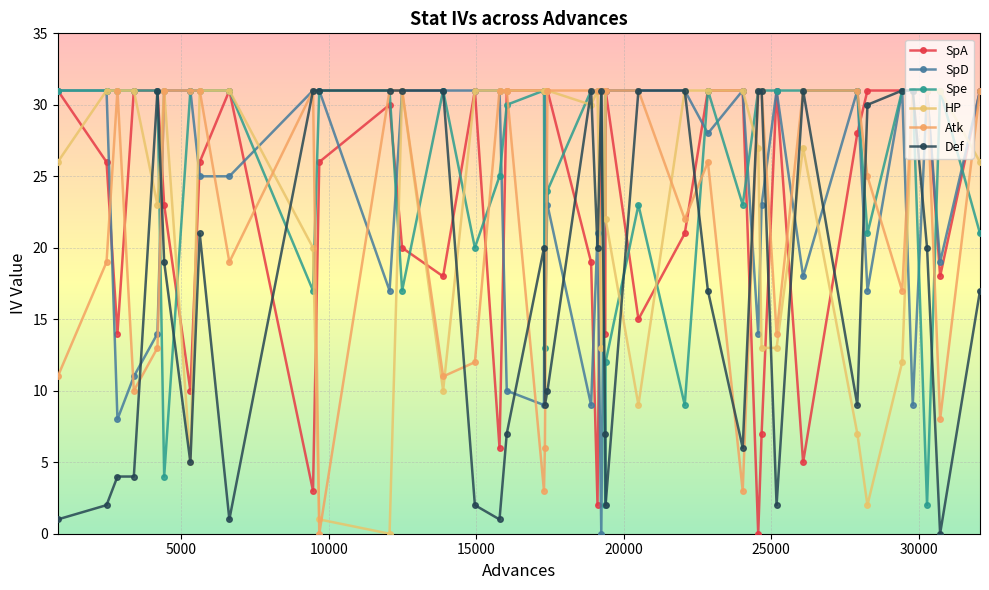

Reading left to right, what are all the values shown in this chart?

SpA: 31	26	14	31	31	23	10	26	31	3	26	30	20	18	31	6	31	31	31	31	19	2	31	14	31	15	21	31	31	0	7	31	5	28	31	31	31	31	18	31
SpD: 31	31	8	11	14	31	31	25	25	31	31	17	31	31	31	31	10	9	31	23	9	21	0	31	31	31	31	28	31	14	23	31	18	31	17	31	9	31	19	31
Spe: 31	31	31	31	31	4	31	31	31	17	31	31	17	31	20	25	30	31	13	24	31	31	31	2	12	23	9	31	23	31	31	31	31	31	21	31	31	2	31	21
HP: 26	31	31	31	23	31	5	31	31	20	1	0	31	10	31	31	31	31	31	31	30	31	13	31	22	9	31	31	31	27	13	13	27	7	2	12	31	31	31	26
Atk: 11	19	31	10	13	31	31	31	19	31	0	31	31	11	12	31	31	3	6	31	31	31	31	31	31	31	22	26	3	31	31	14	31	31	25	17	31	31	8	31
Def: 1	2	4	4	31	19	5	21	1	31	31	31	31	31	2	1	7	20	9	10	31	20	31	7	2	31	31	17	6	31	31	2	31	9	30	31	31	20	0	17